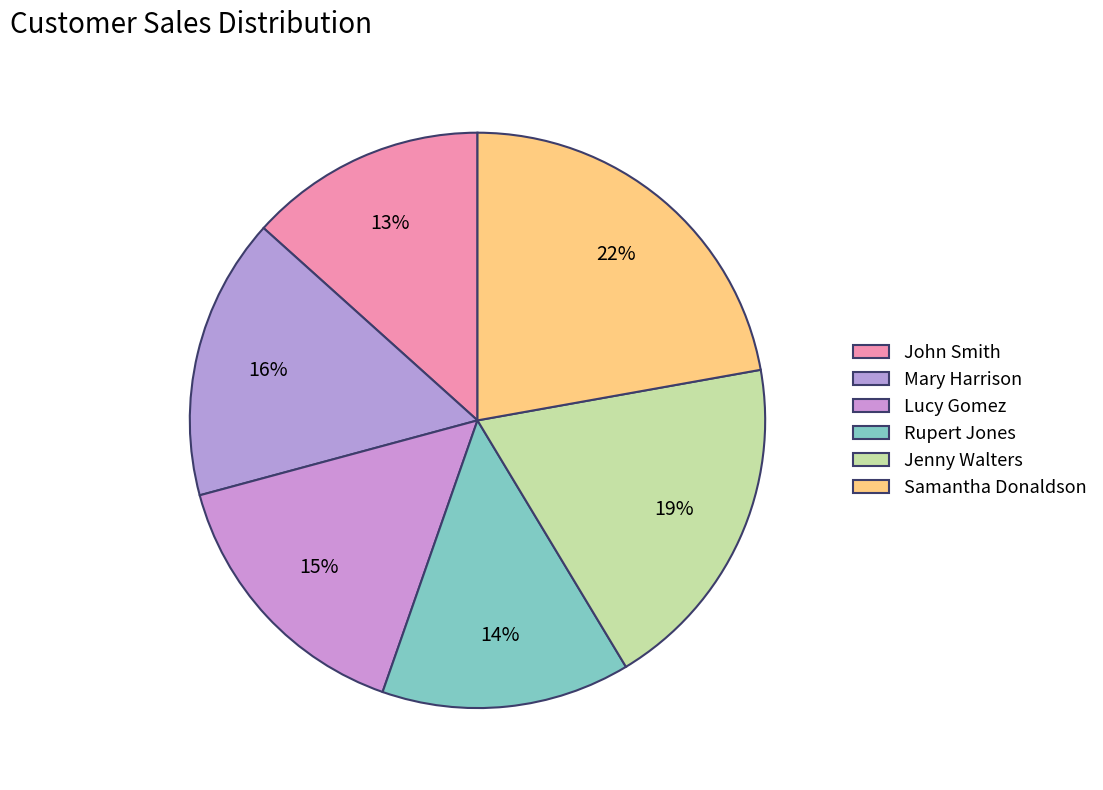

What percentage is NOT represented by Rupert Jones?

86.0%